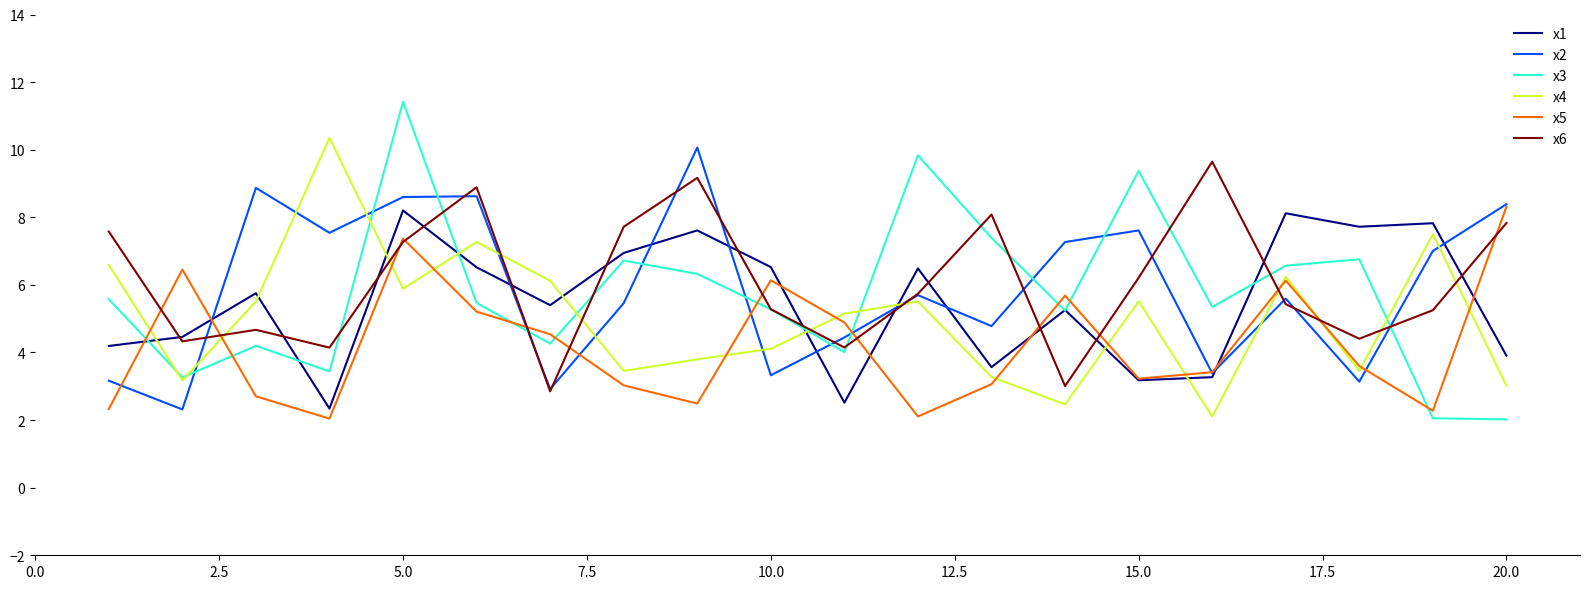

Which series has the largest range (max minus min)?

x3